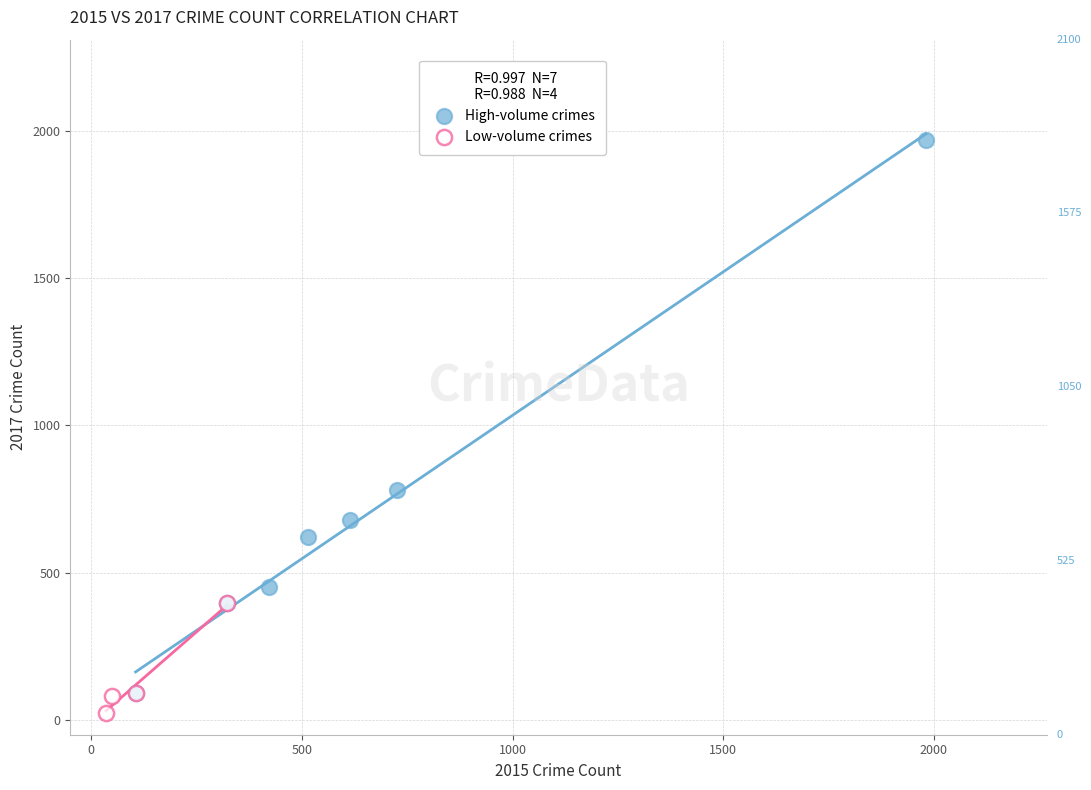

What are all the series names shown in the legend?

High-volume crimes, Low-volume crimes